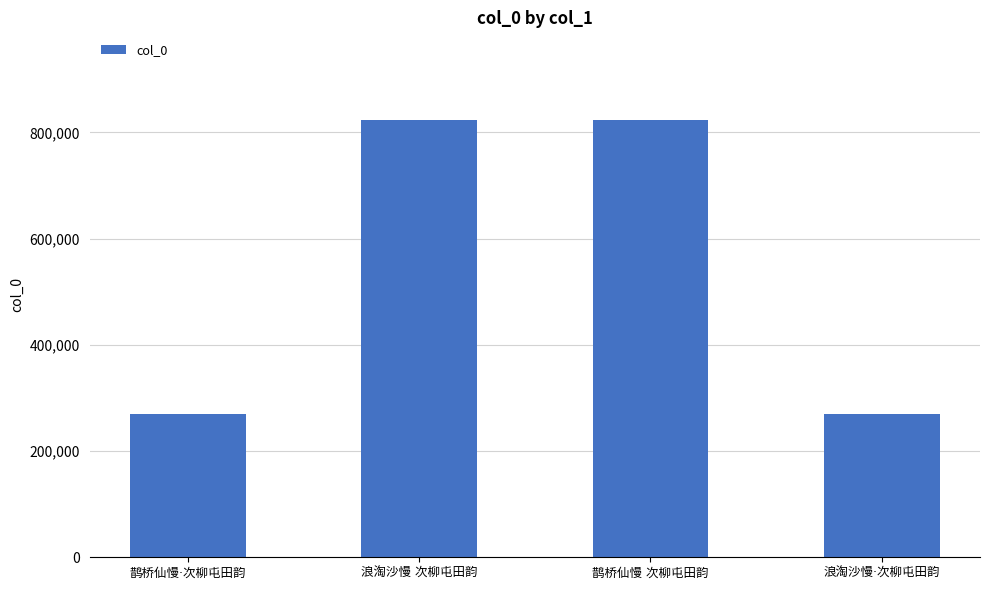

What is the greatest value displayed?

823594